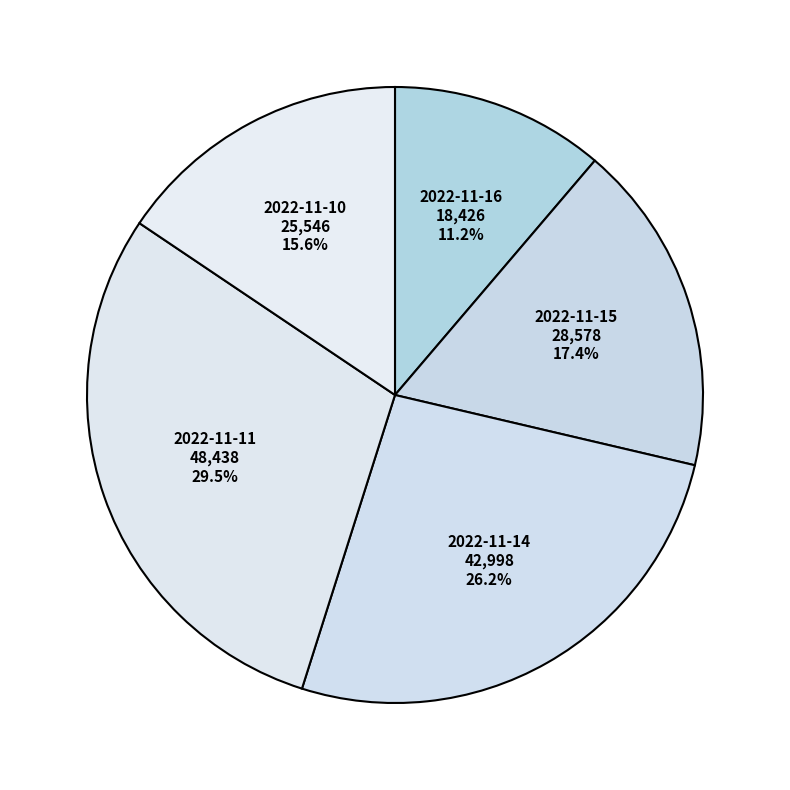

Which category has the smallest portion of the pie?

2022-11-16